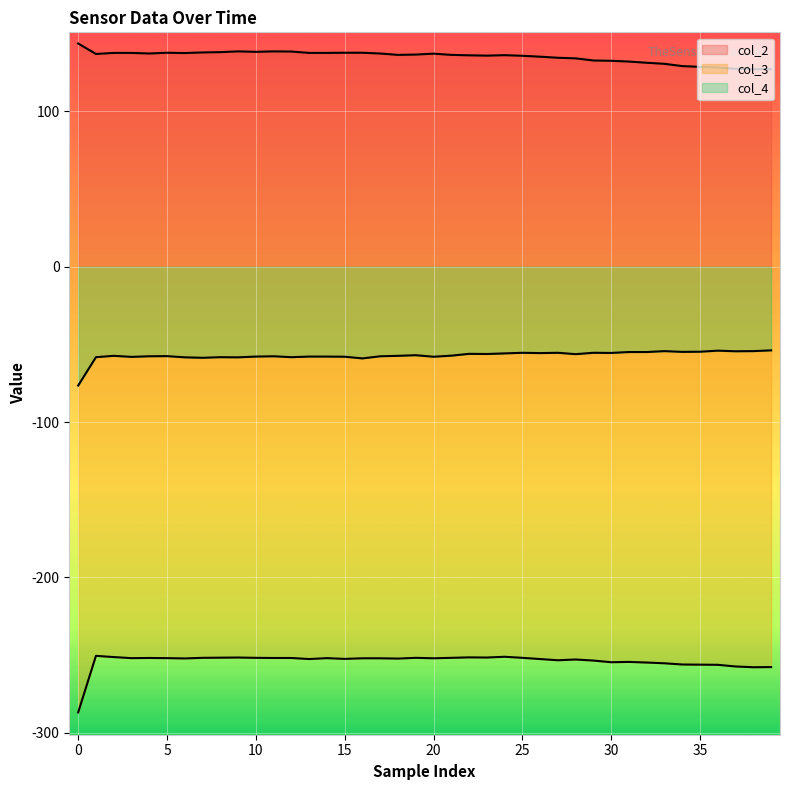

True or false: col_4 has a value of -77.2 at 40.

False